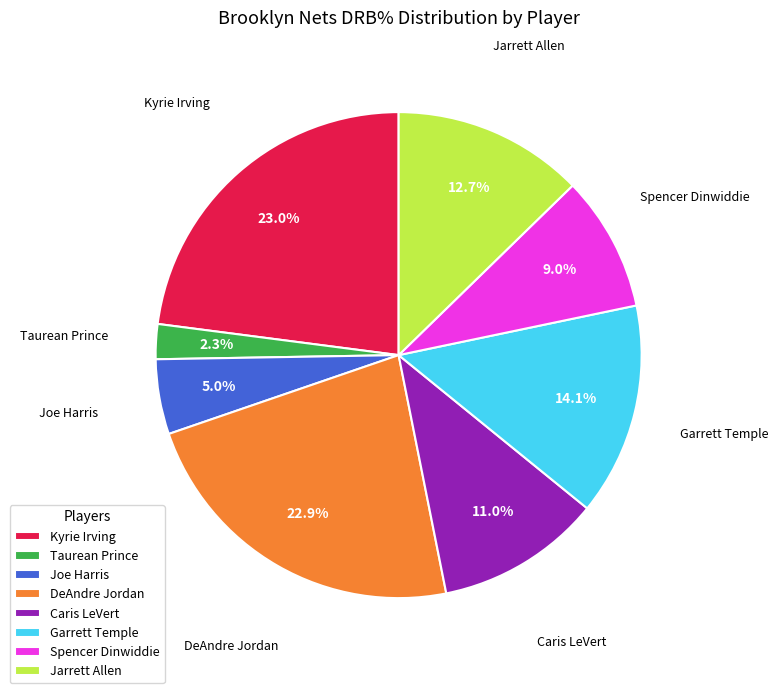

Which has a higher value, Kyrie Irving or Caris LeVert?

Kyrie Irving